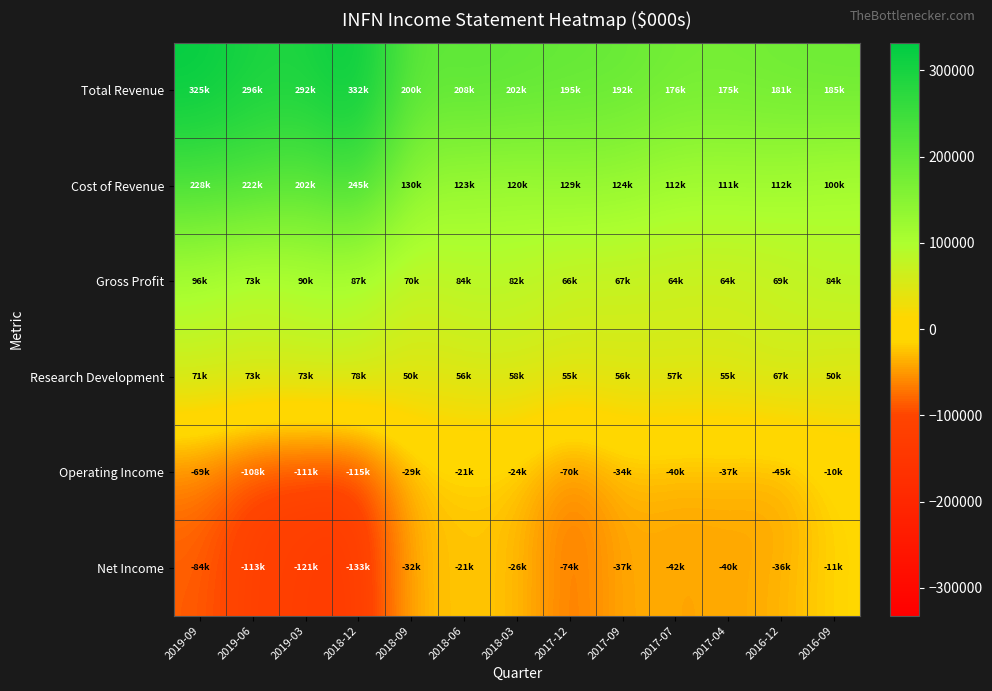

How many series are shown in this chart?

6